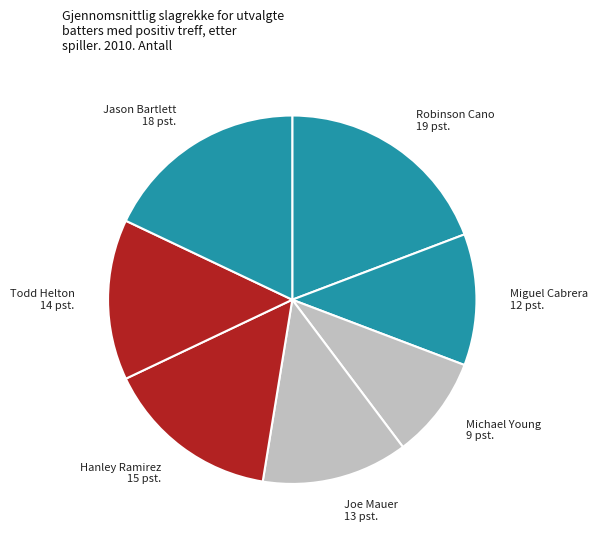

Is there a majority slice in this chart?

No